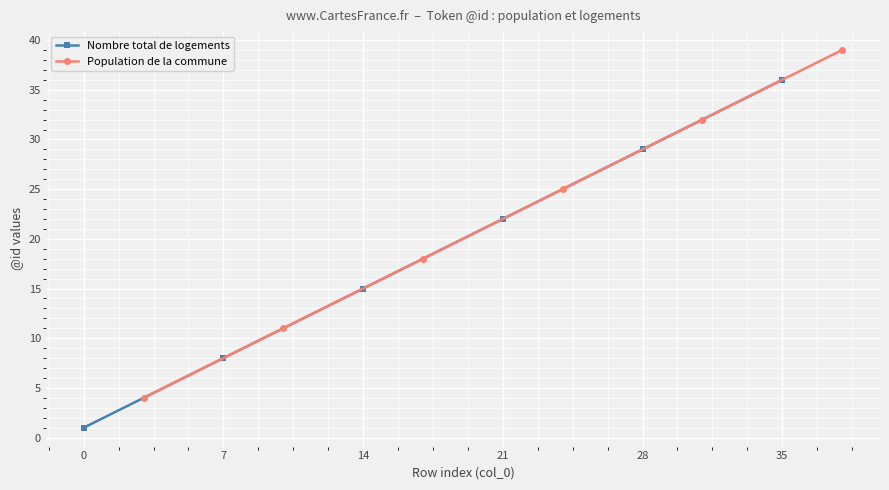

What is the value of the Population de la commune point at the 1st from the left?

4